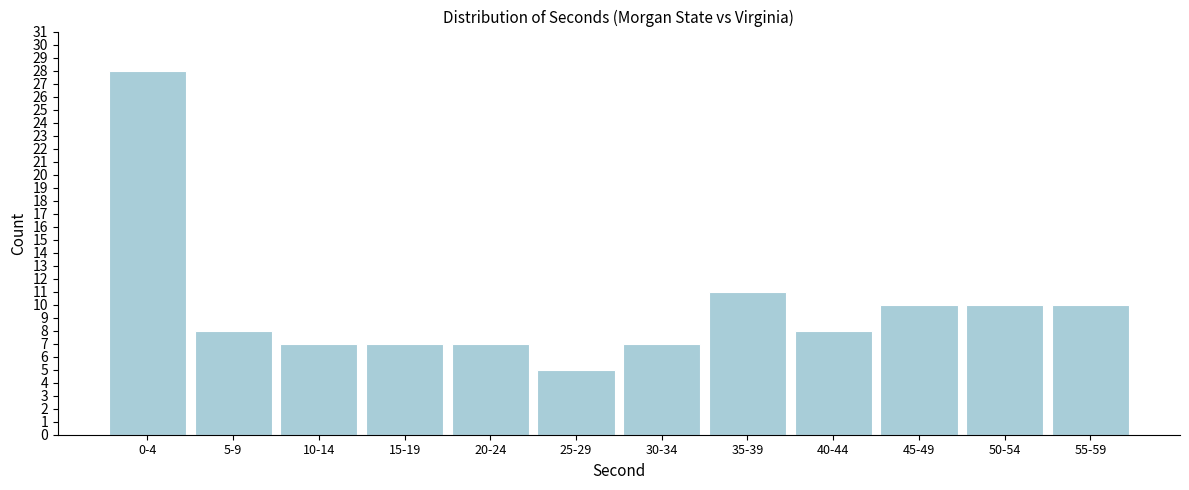

Reading left to right, list all the values displayed in this chart.

0-4=28	5-9=8	10-14=7	15-19=7	20-24=7	25-29=5	30-34=7	35-39=11	40-44=8	45-49=10	50-54=10	55-59=10